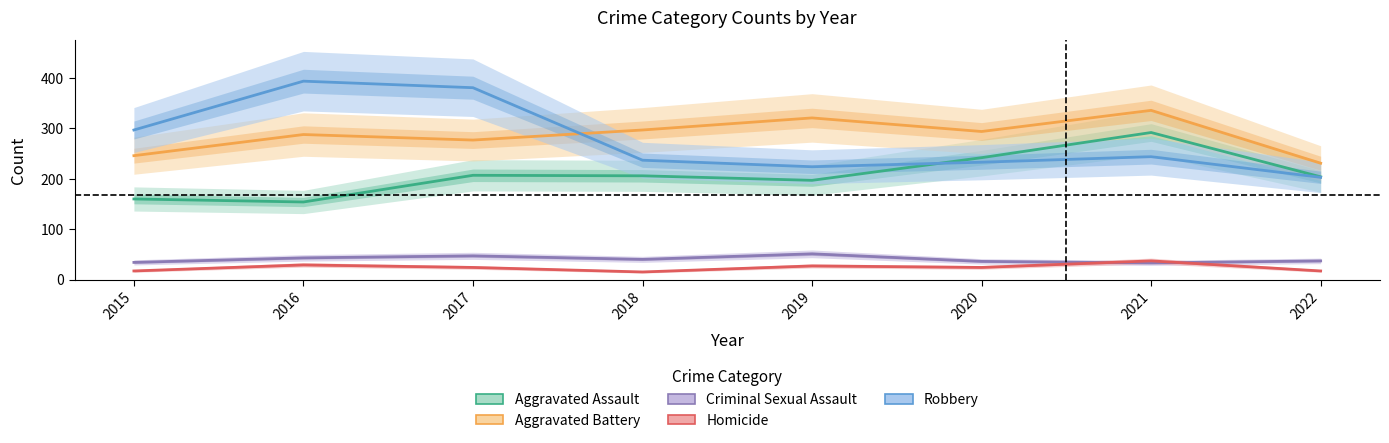

True or false: Aggravated Assault and Aggravated Battery intersect in this chart.

False